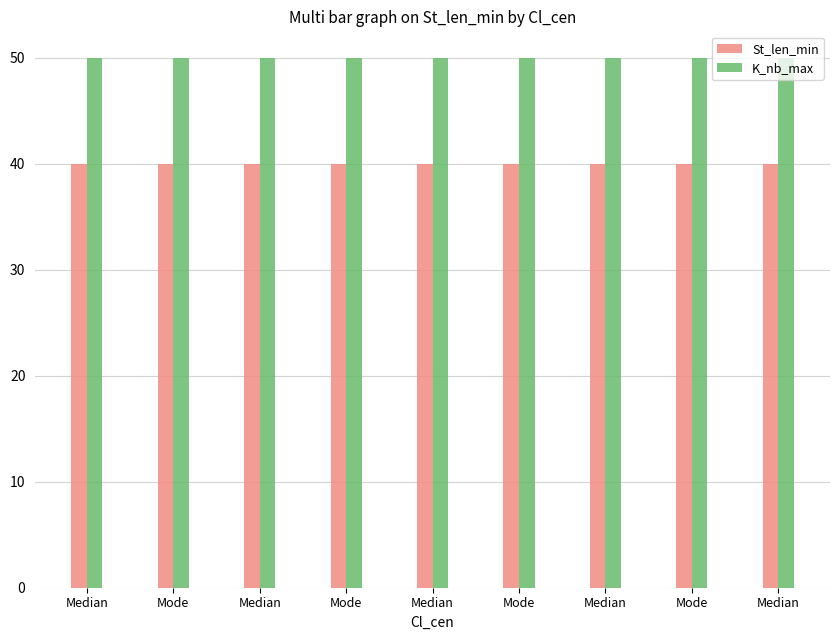

Rank the categories by K_nb_max value from lowest to highest.

Median, Mode, Median, Mode, Median, Mode, Median, Mode, Median